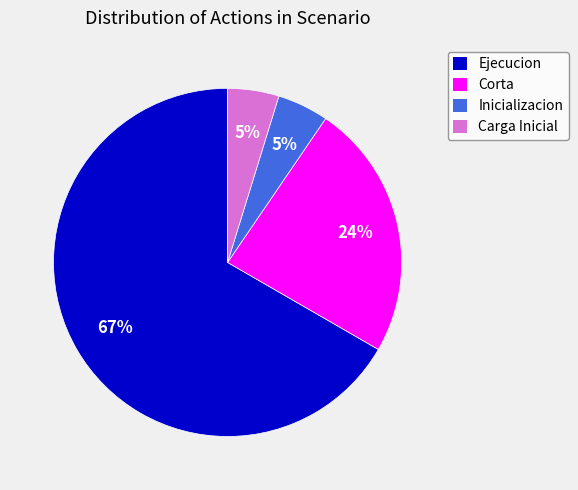

To the nearest percent, what is the difference between the Inicializacion and Corta slice percentages?

19%